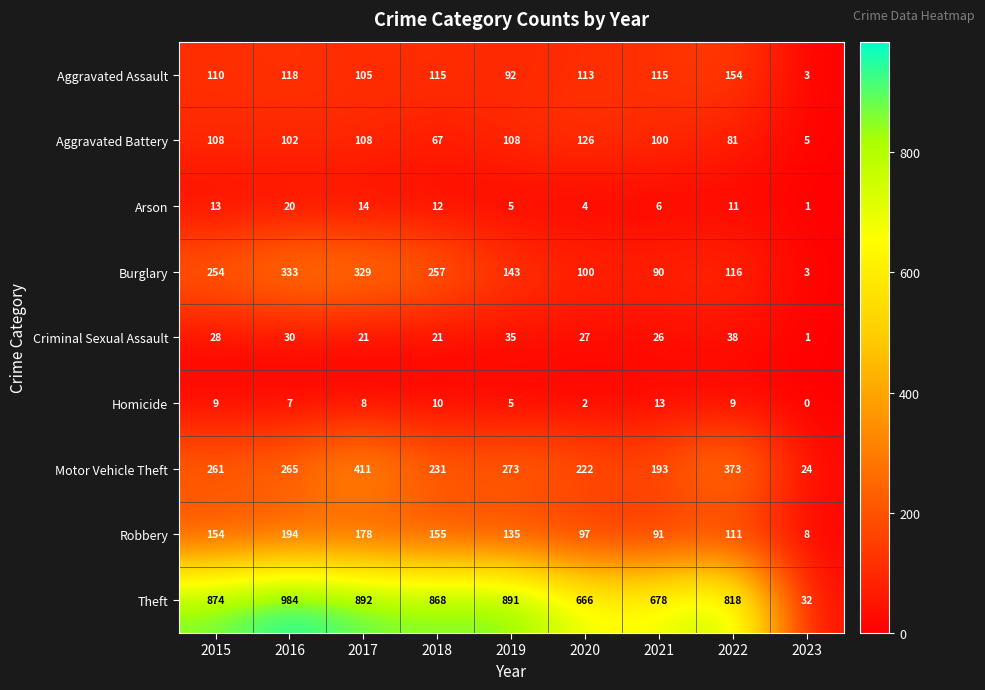

At which label does Burglary first exceed 143?

2015